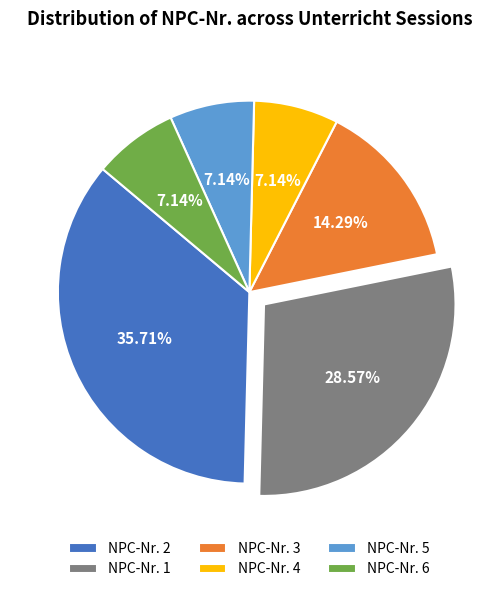

Combined, do NPC-Nr. 2 and NPC-Nr. 4 account for over 50%?

No